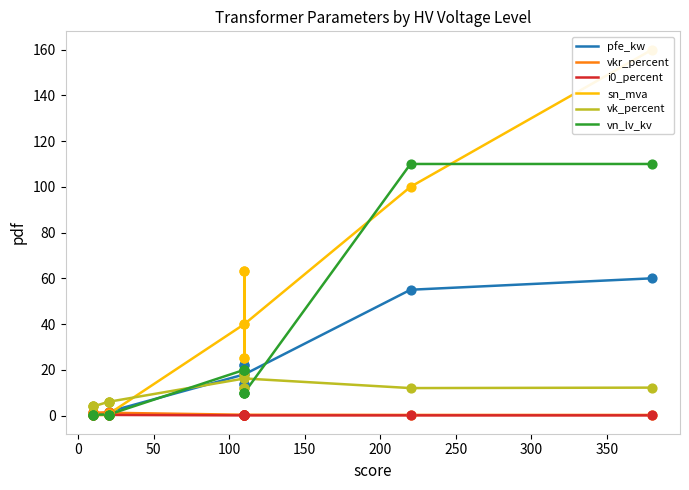

Which series has the largest total across all categories?

sn_mva